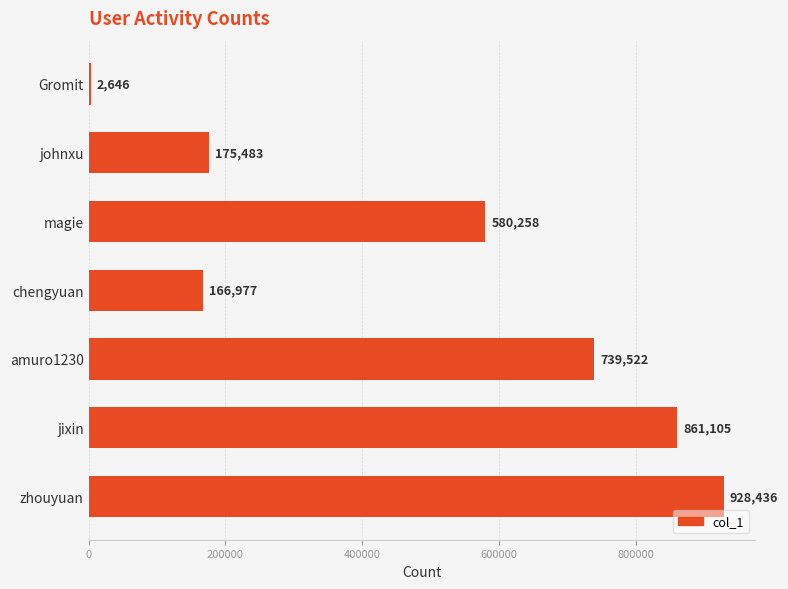

What is the sum of the values at chengyuan and zhouyuan?

1095413